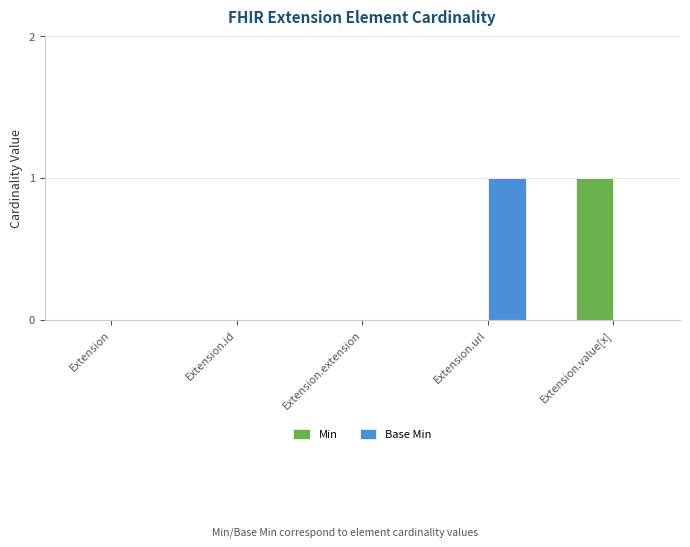

Between Extension.id and Extension.url, which series saw the biggest shift?

Base Min